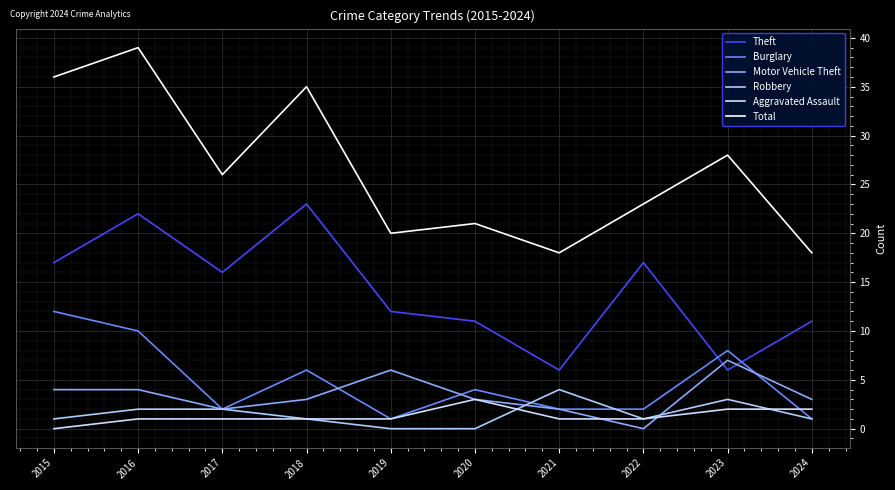

In Total, how many points are lower than both neighbors (excluding endpoints)?

3